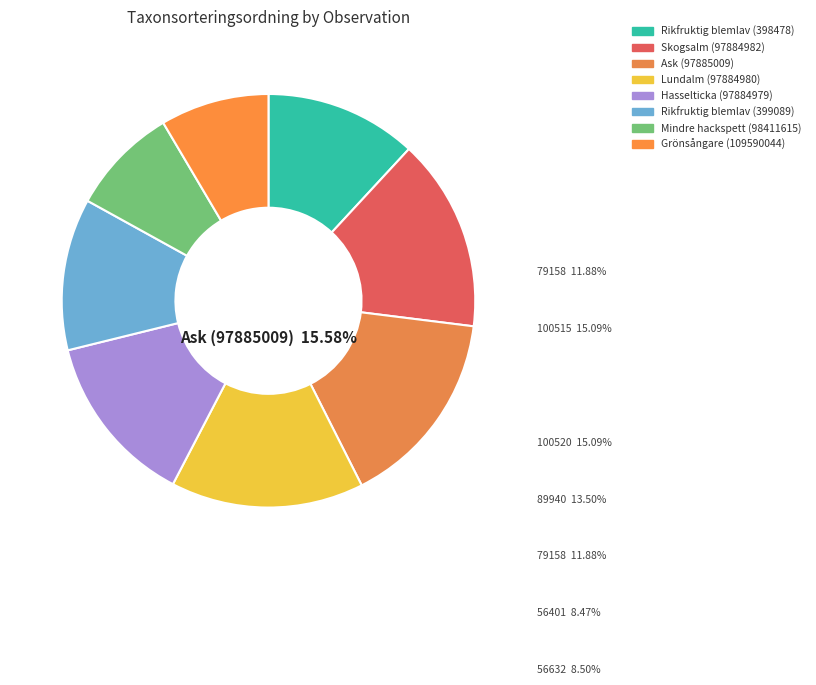

Rank the categories by value from lowest to highest.

Mindre hackspett (98411615), Grönsångare (109590044), Rikfruktig blemlav (398478), Rikfruktig blemlav (399089), Hasselticka (97884979), Skogsalm (97884982), Lundalm (97884980), Ask (97885009)